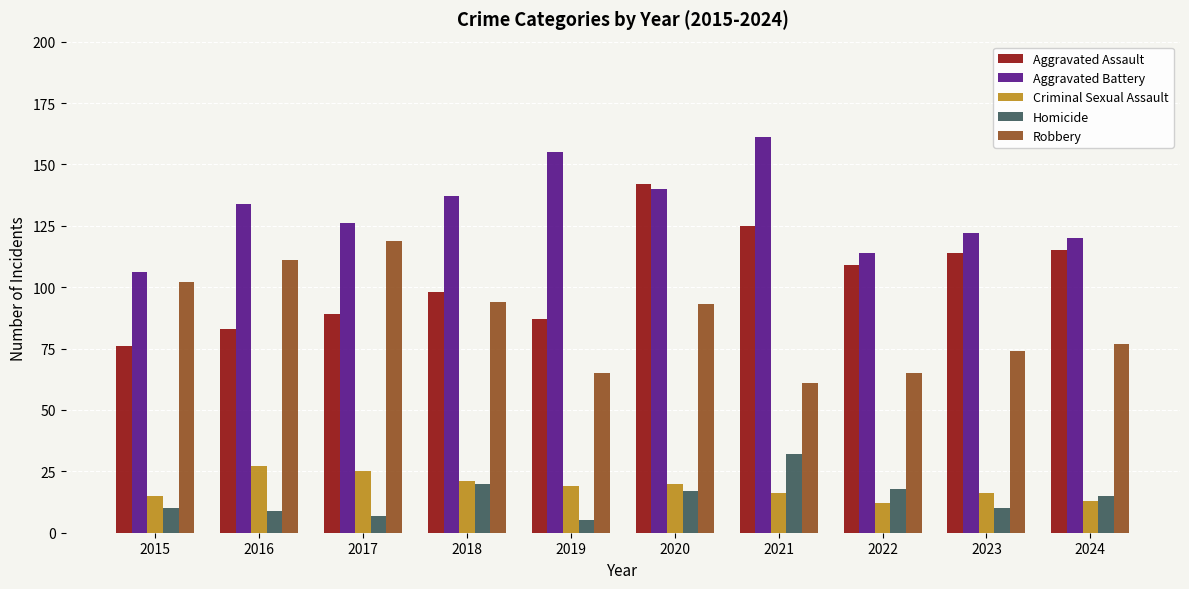

What is the average value of the Aggravated Assault series?

104